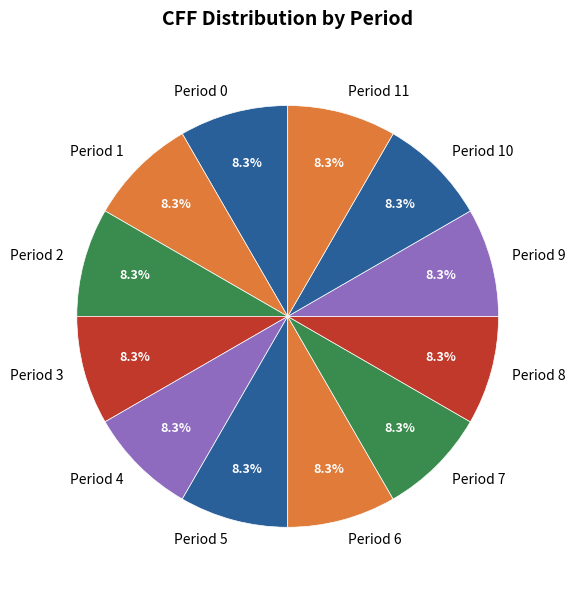

To the nearest percent, what portion does Period 2 represent?

8%